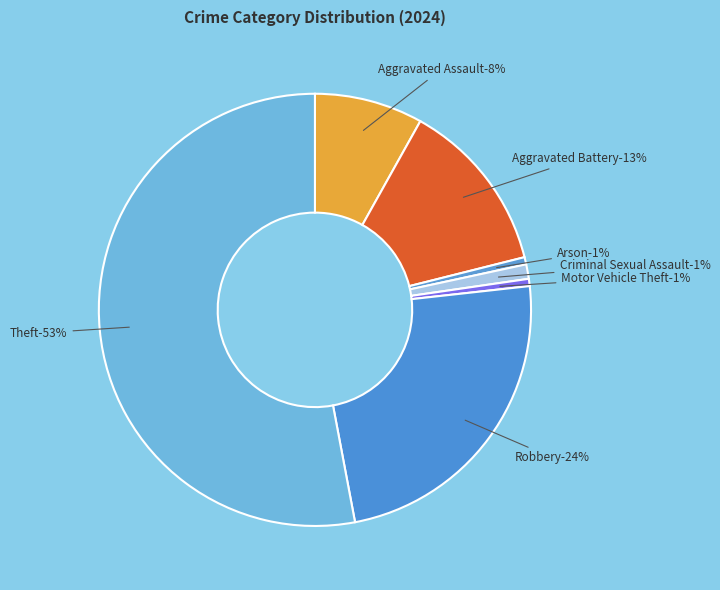

Between Robbery and Theft, which is larger?

Theft